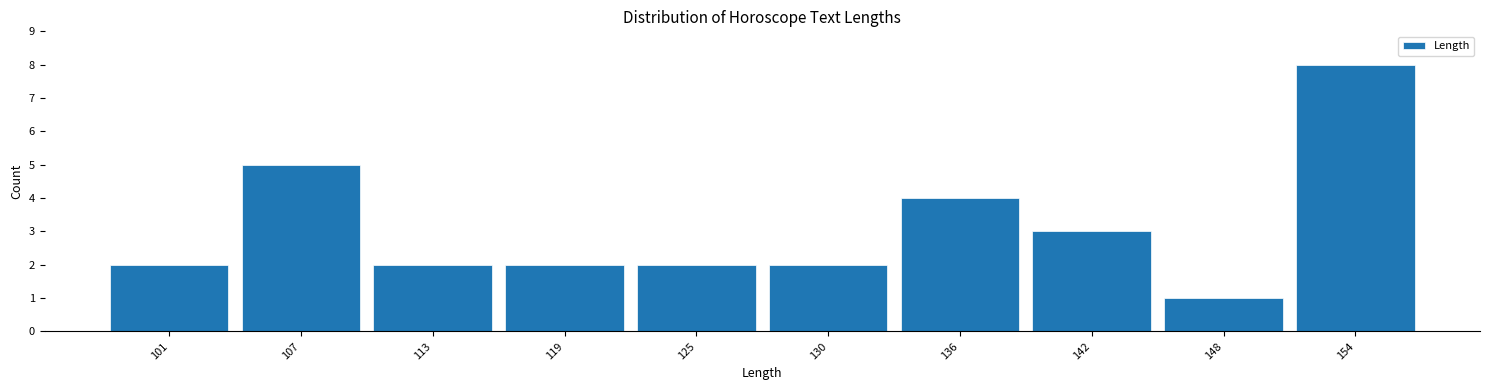

Reading left to right, list all the values displayed in this chart.

101=2	107=5	113=2	119=2	125=2	130=2	136=4	142=3	148=1	154=8